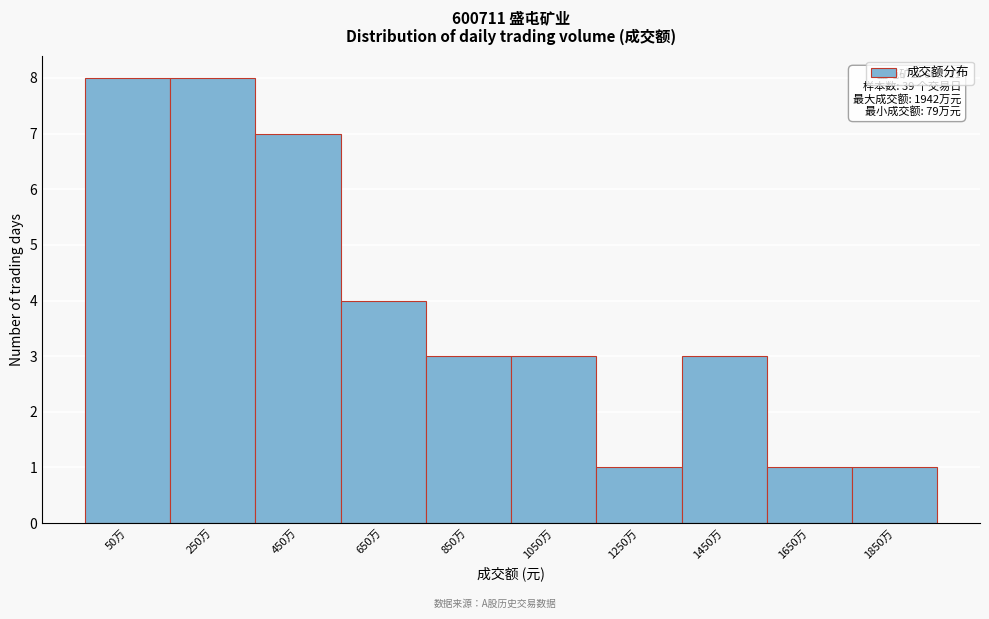

Reading right to left, what are all the values shown in this chart?

1	1	3	1	3	3	4	7	8	8